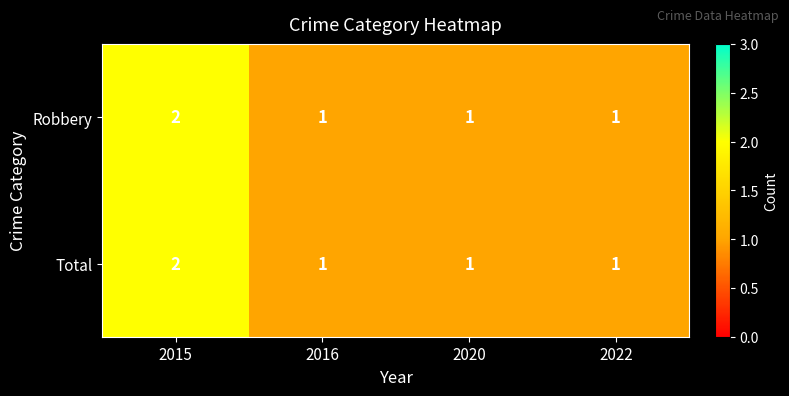

Reading left to right, extract all data points from this chart.

Robbery: 2015=2	2016=1	2020=1	2022=1
Total: 2015=2	2016=1	2020=1	2022=1